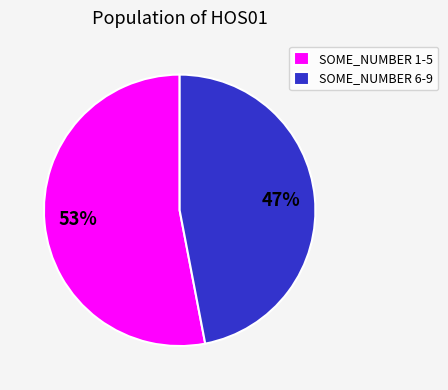

Is the sum of SOME_NUMBER 6-9 and SOME_NUMBER 1-5 greater than half?

Yes